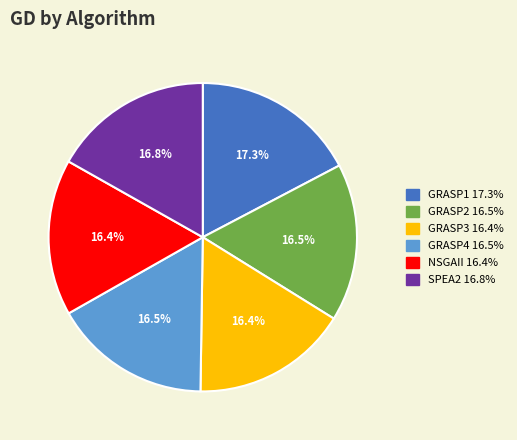

The GRASP3 slice represents 16% of the pie. True or false?

True